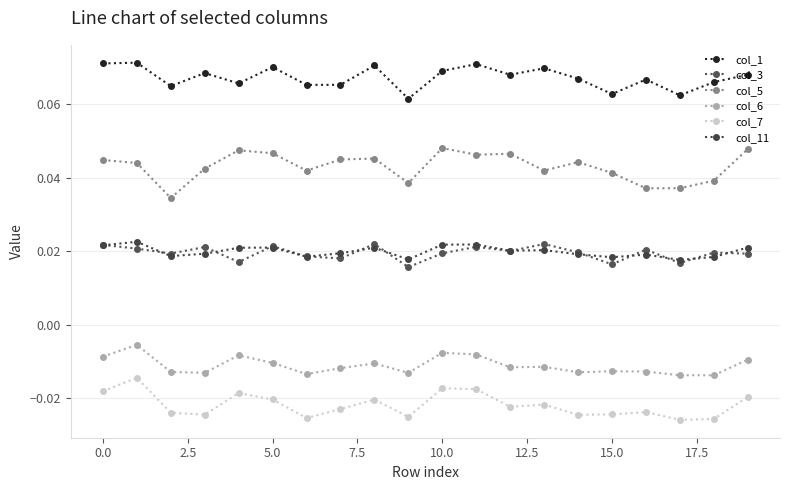

What is the sum of all col_1 values?

1.3